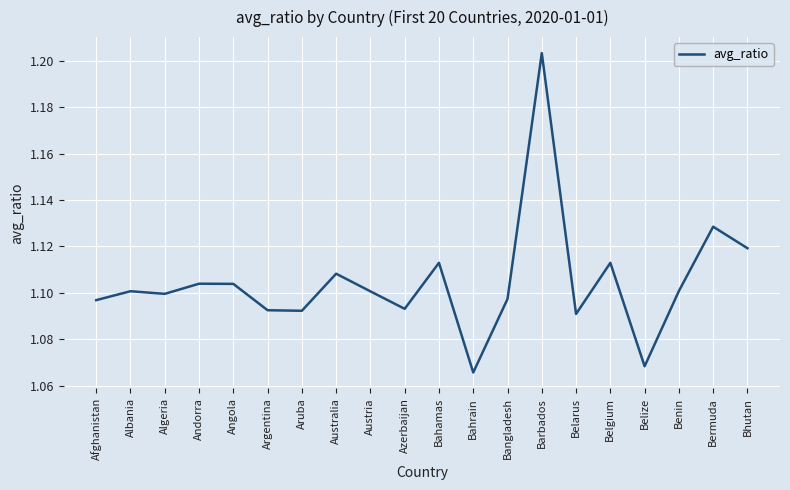

What position from the right is Andorra?

17